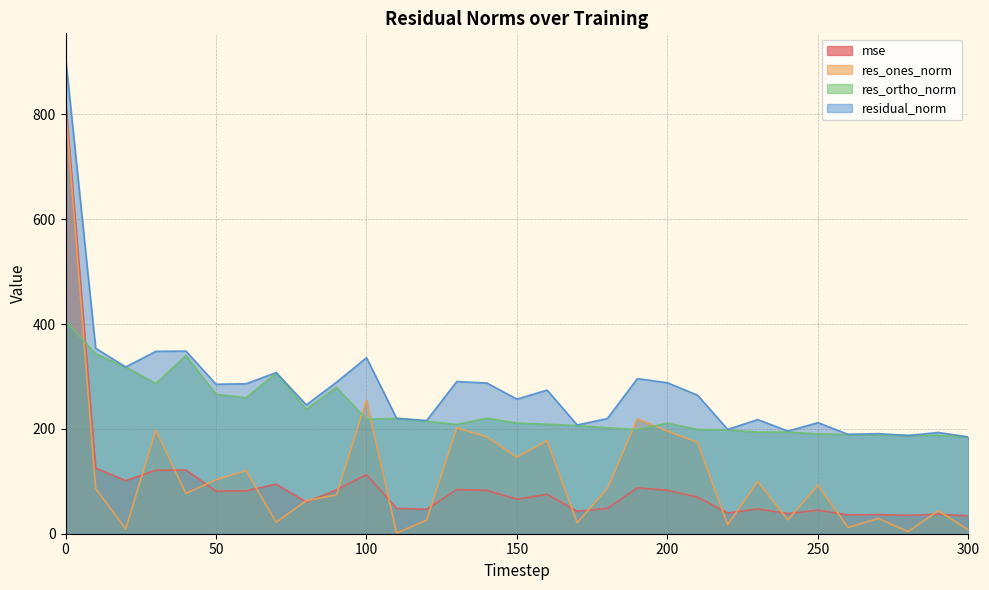

True or false: mse and res_ones_norm intersect in this chart.

True